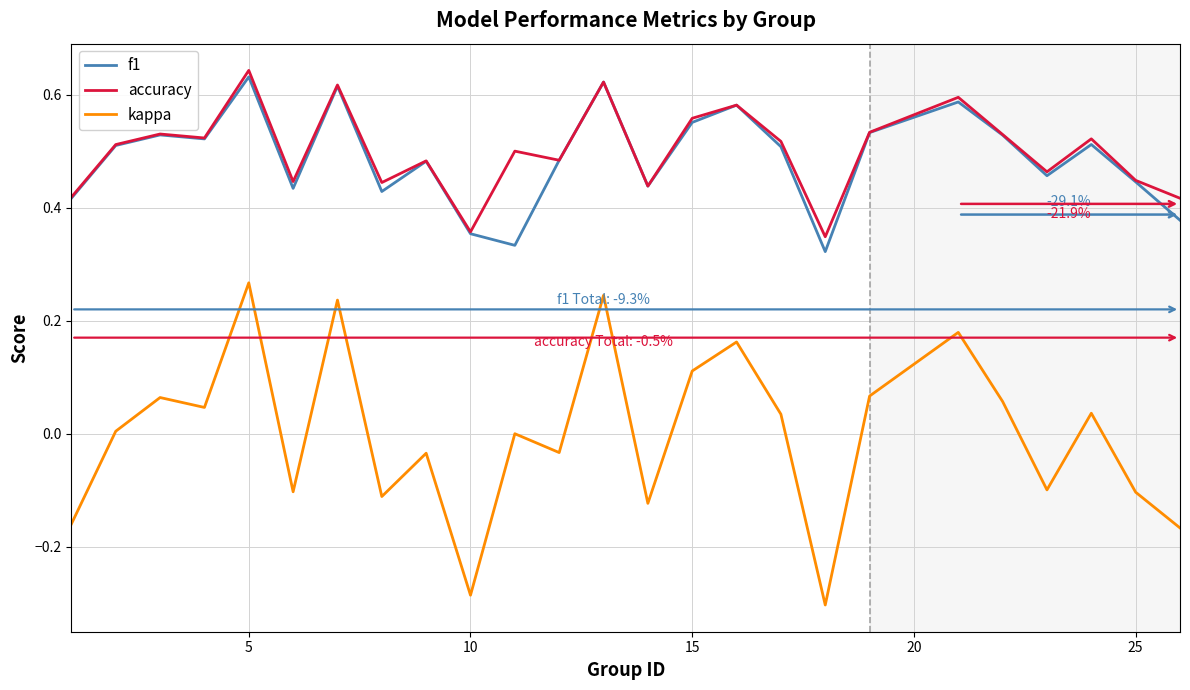

True or false: f1 and kappa cross at least once.

False